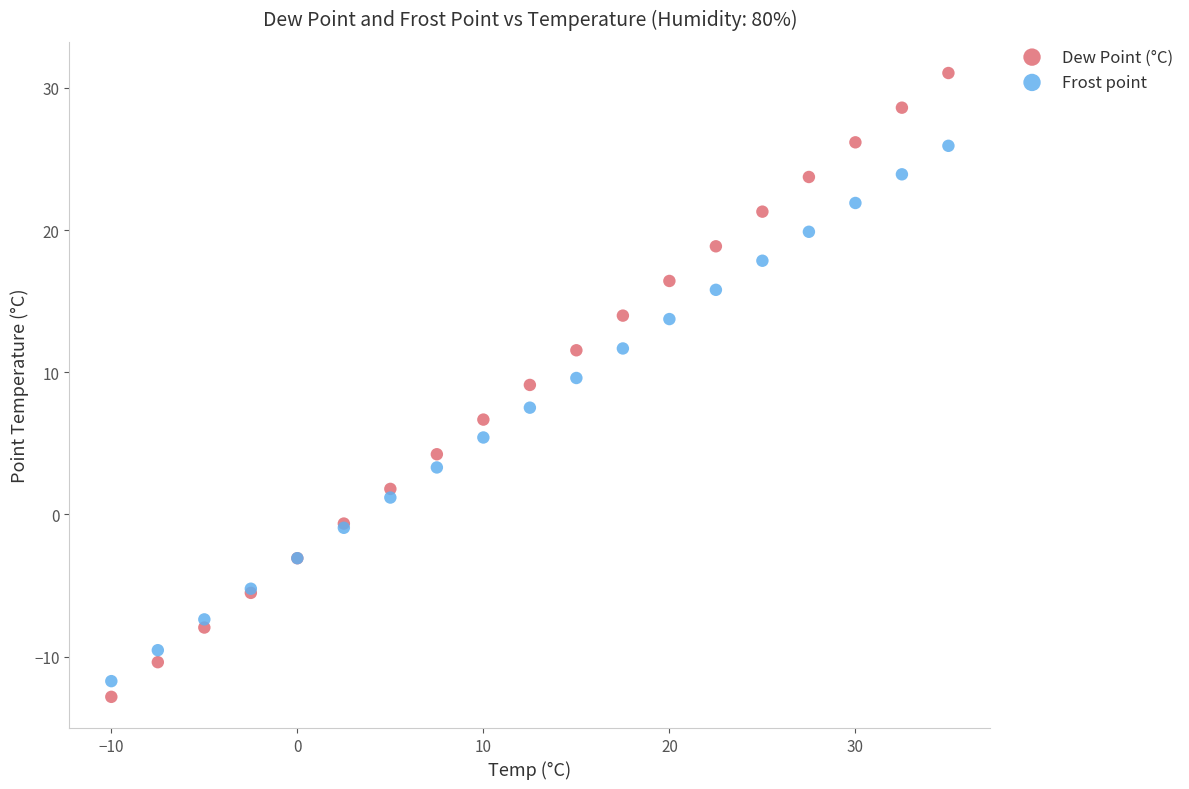

What is the X range (max minus min) for the scatter plot?

45.0